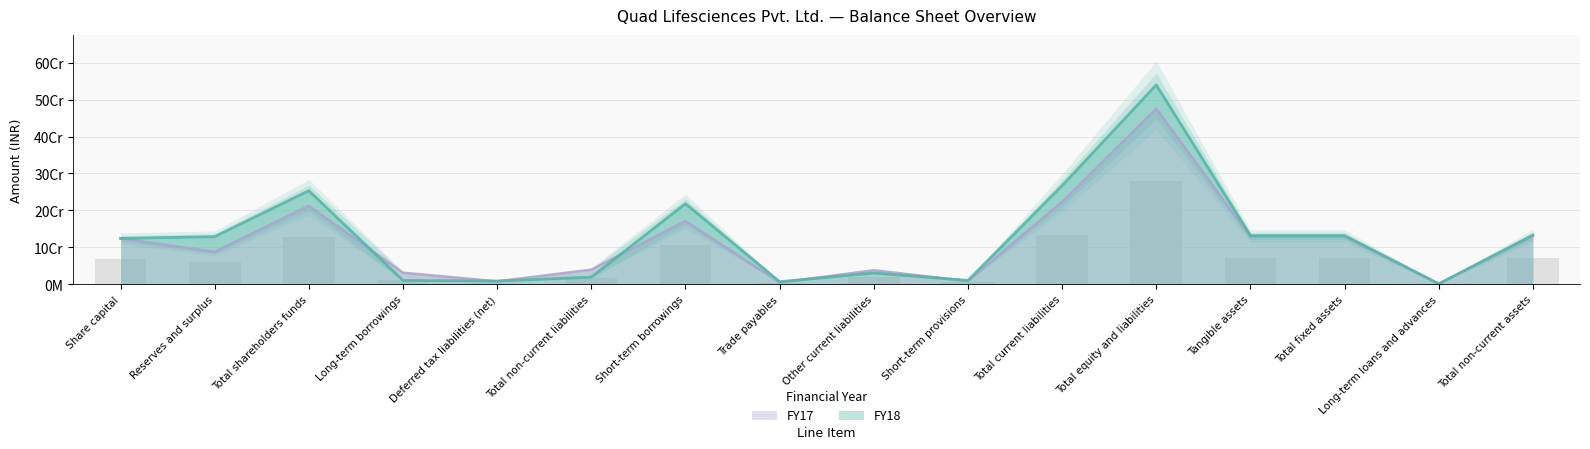

Count the number of data series in this chart.

2